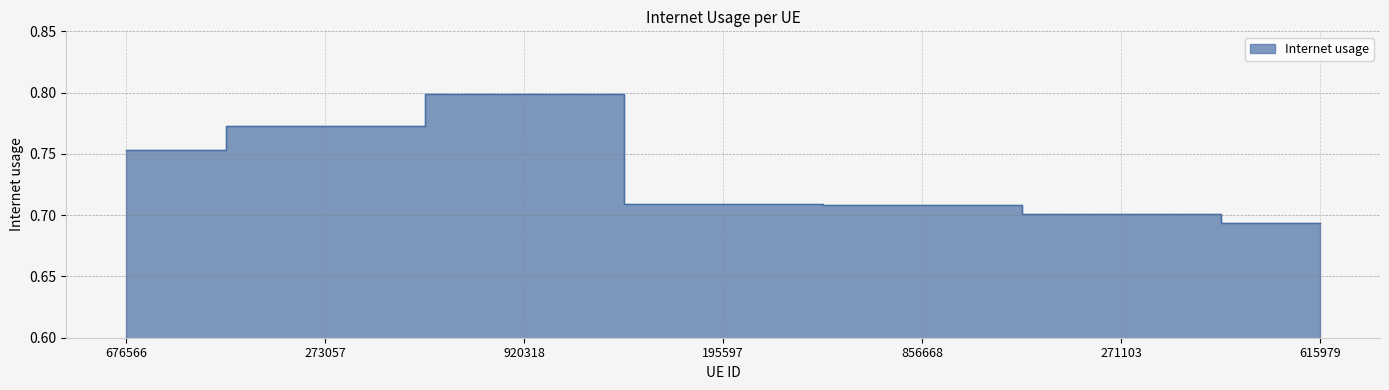

What is the greatest value displayed?

0.8